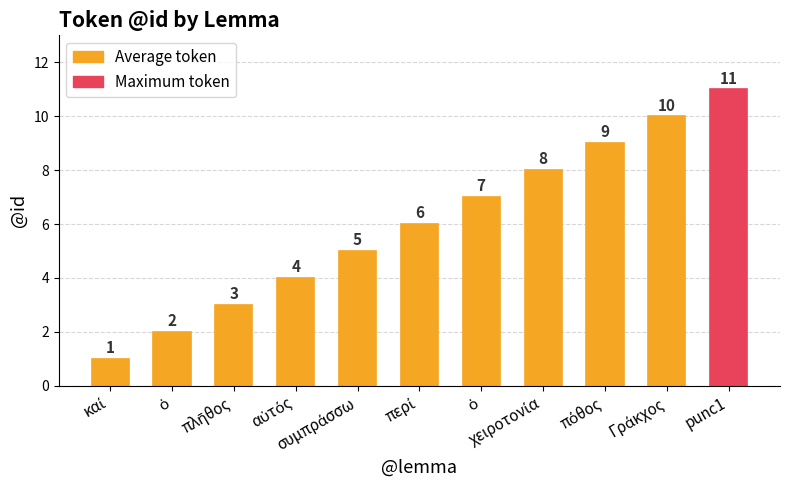

What is the change in value from ὁ to Γράκχος?

+3